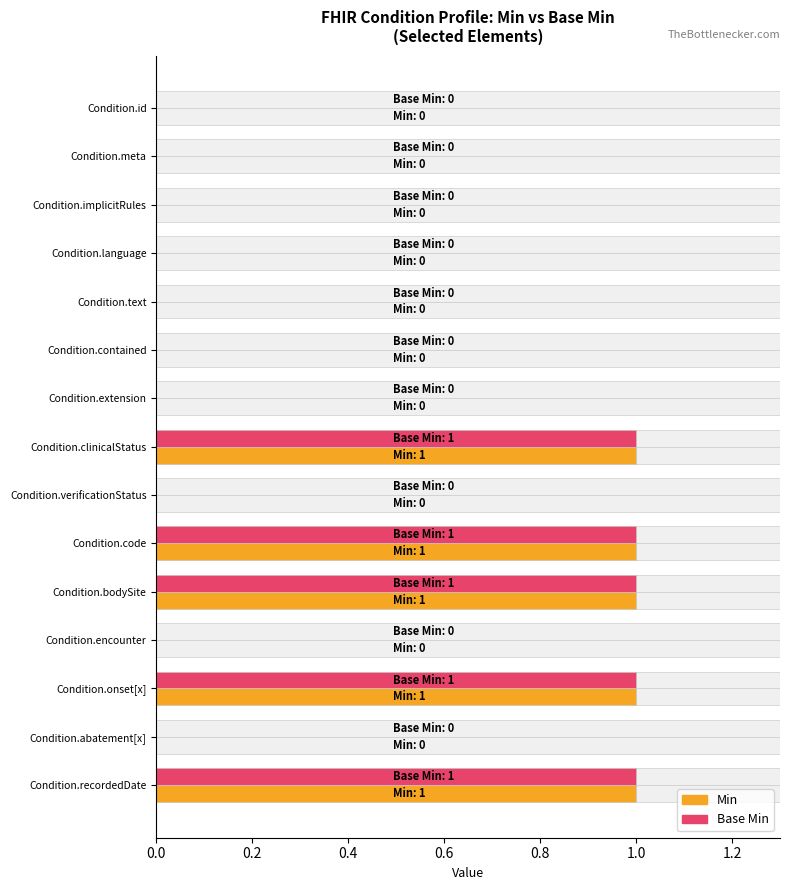

Is it true that Min equals 0 at Condition.implicitRules?

False